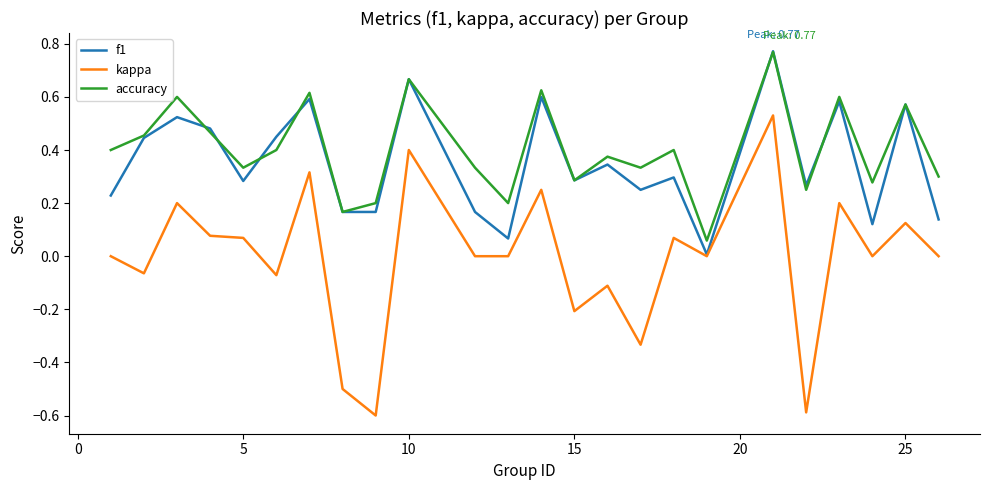

Which series has the largest range (max minus min)?

kappa